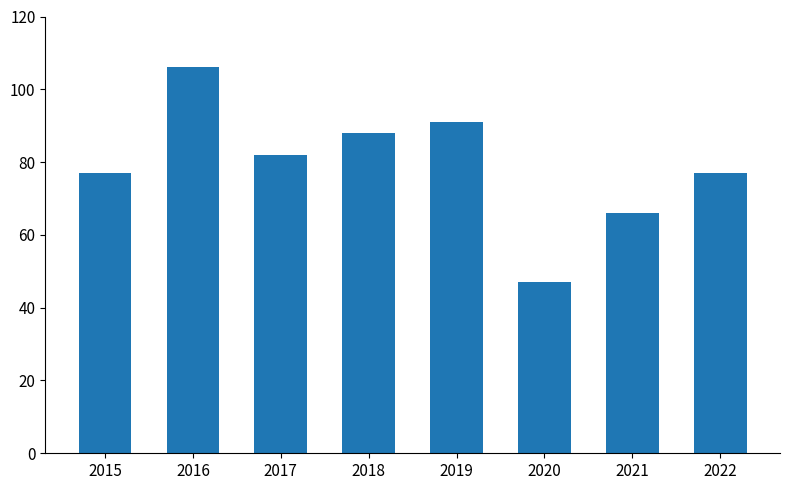

What is the value of the 5th bar from the left?

91